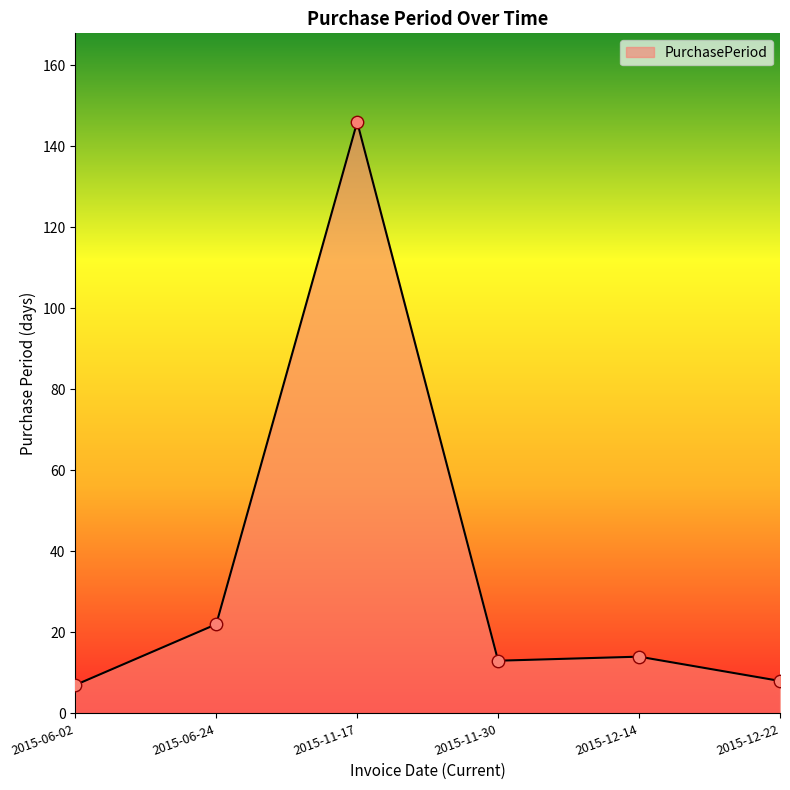

Between 2015-06-02 and 2015-11-30, which is larger?

2015-11-30